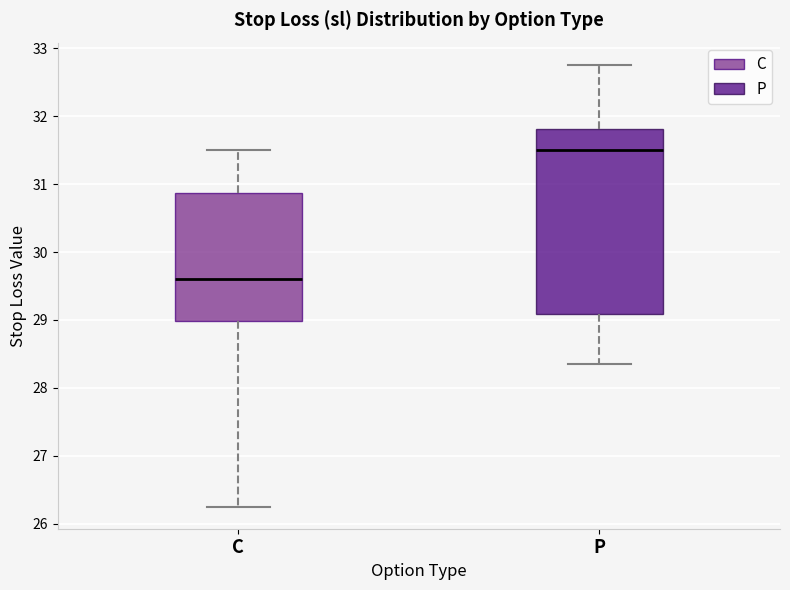

Which box has the highest median line?

P